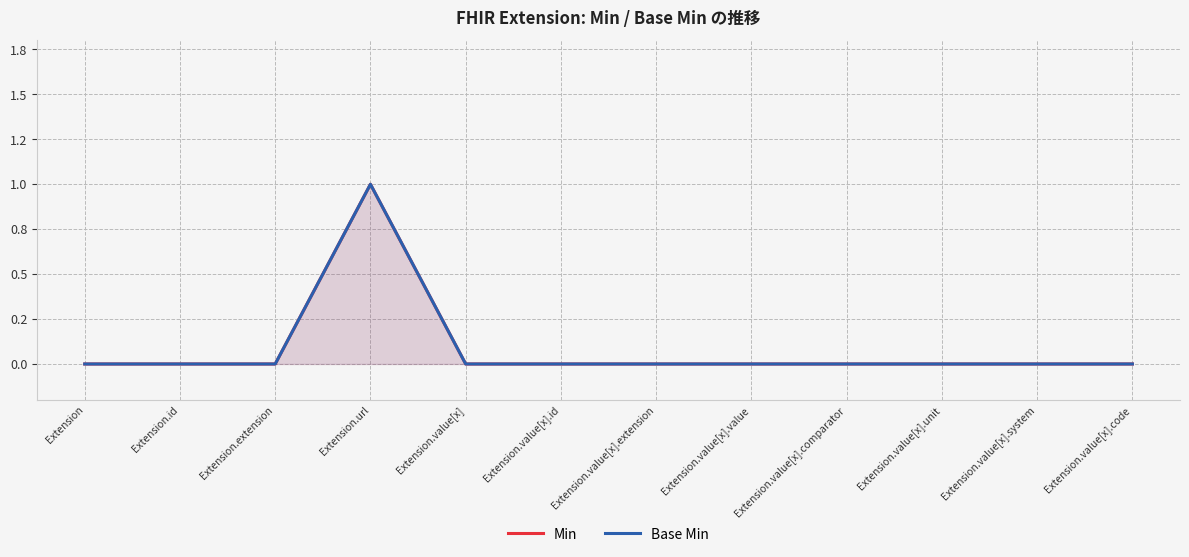

What are all the series names shown in the legend?

Min, Base Min